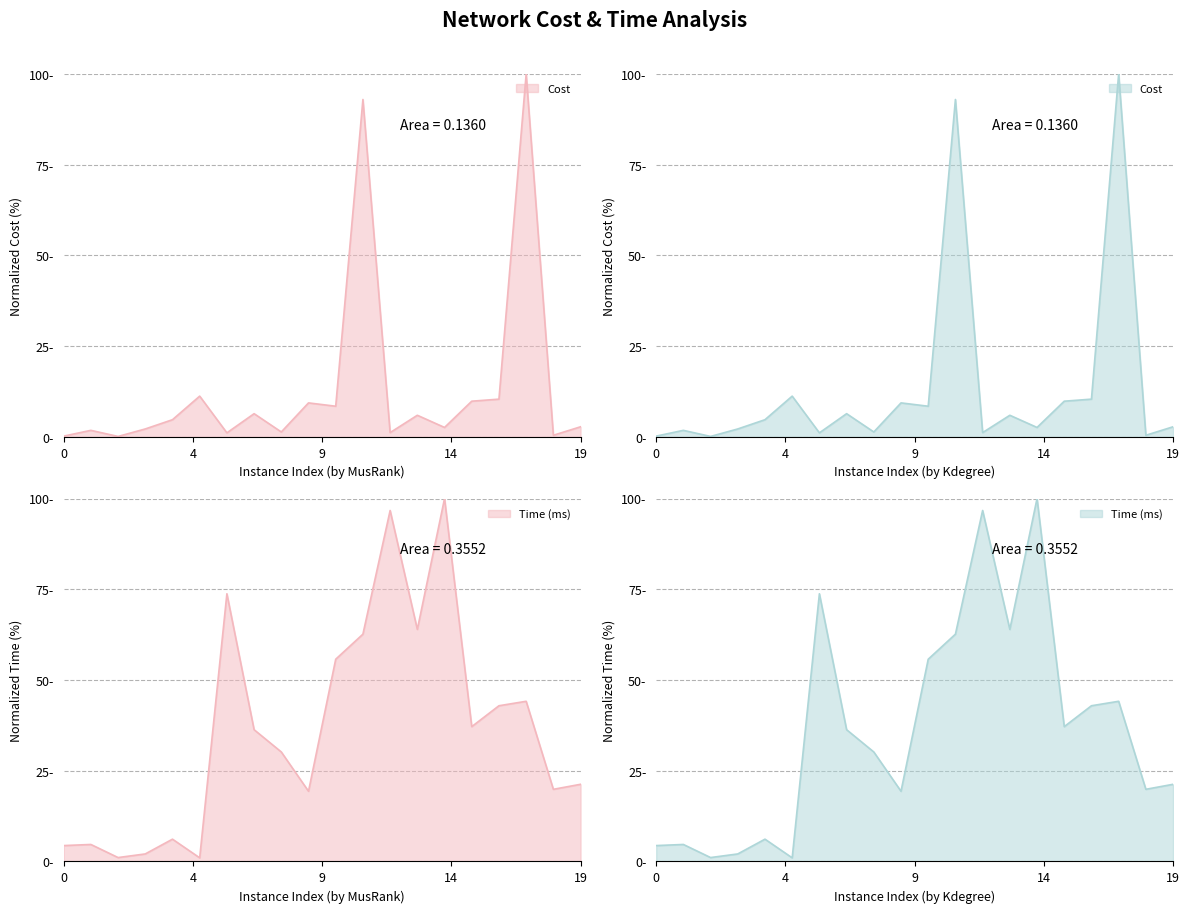

What is the smallest value displayed?

0.1